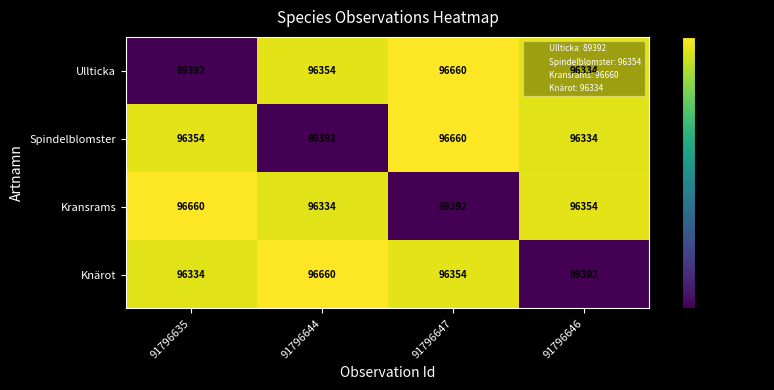

What is the sum of all Kransrams values?

378740